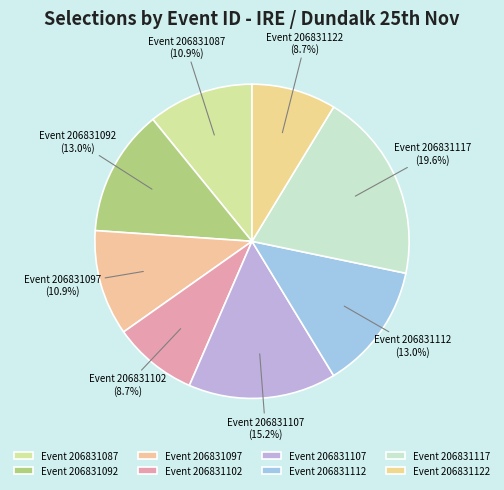

Which category has the biggest portion of the pie?

Event 206831117